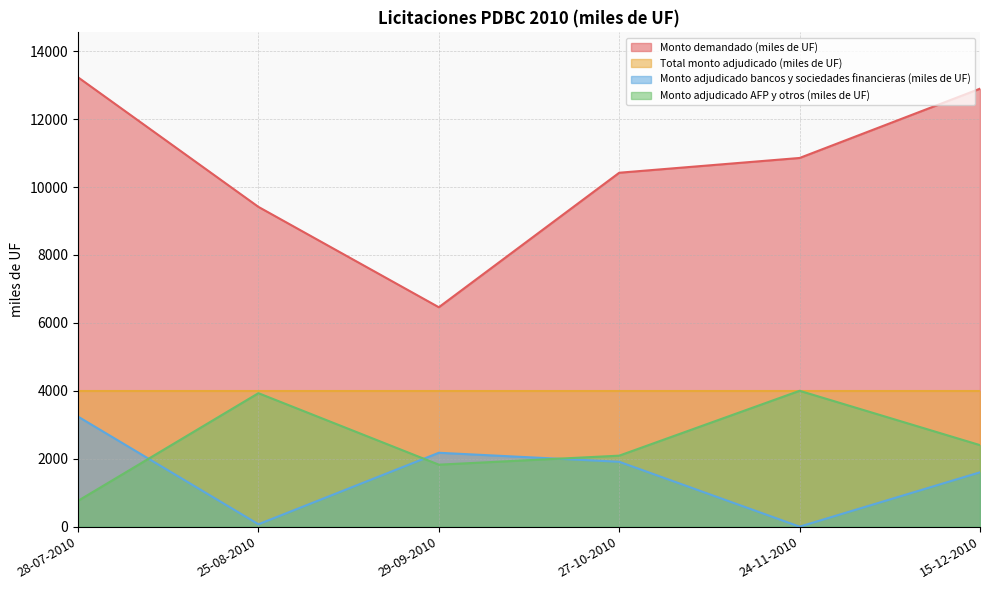

What are all the series names shown in the legend?

Monto demandado (miles de UF), Total monto adjudicado (miles de UF), Monto adjudicado bancos y sociedades financieras (miles de UF), Monto adjudicado AFP y otros (miles de UF)